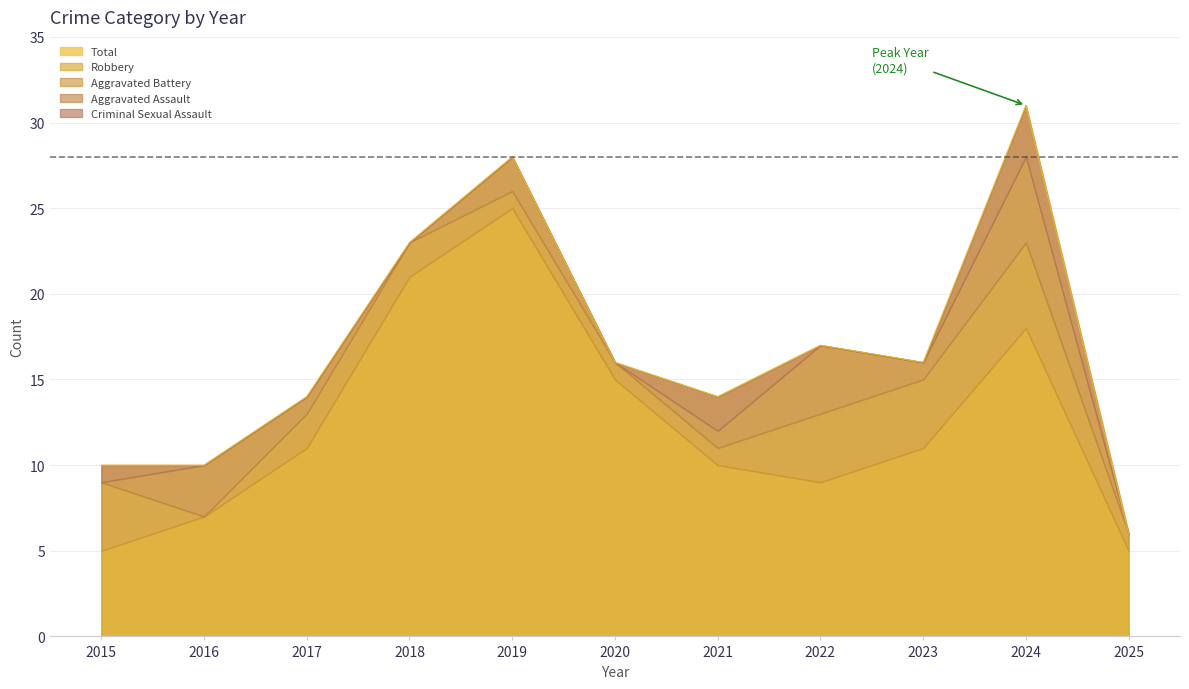

The Aggravated Assault series shows -2 at 2015. True or false?

False